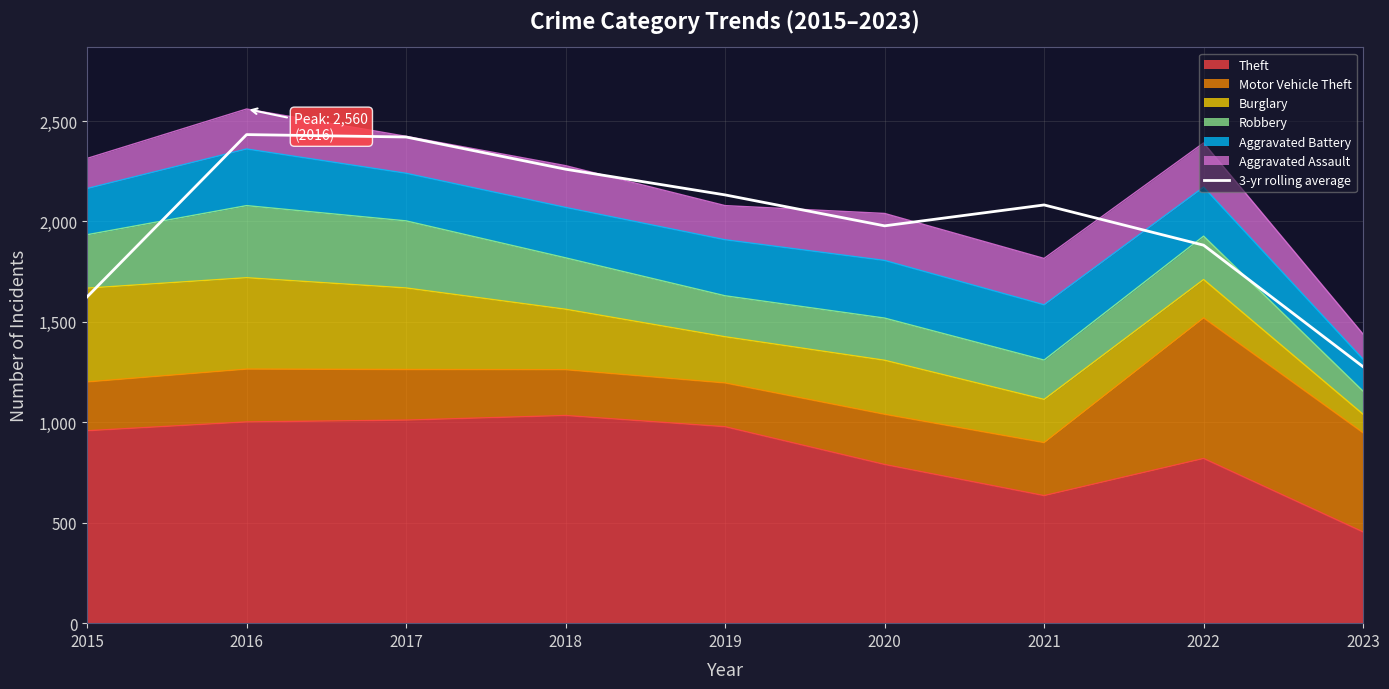

What is the smallest value displayed?

1276.7